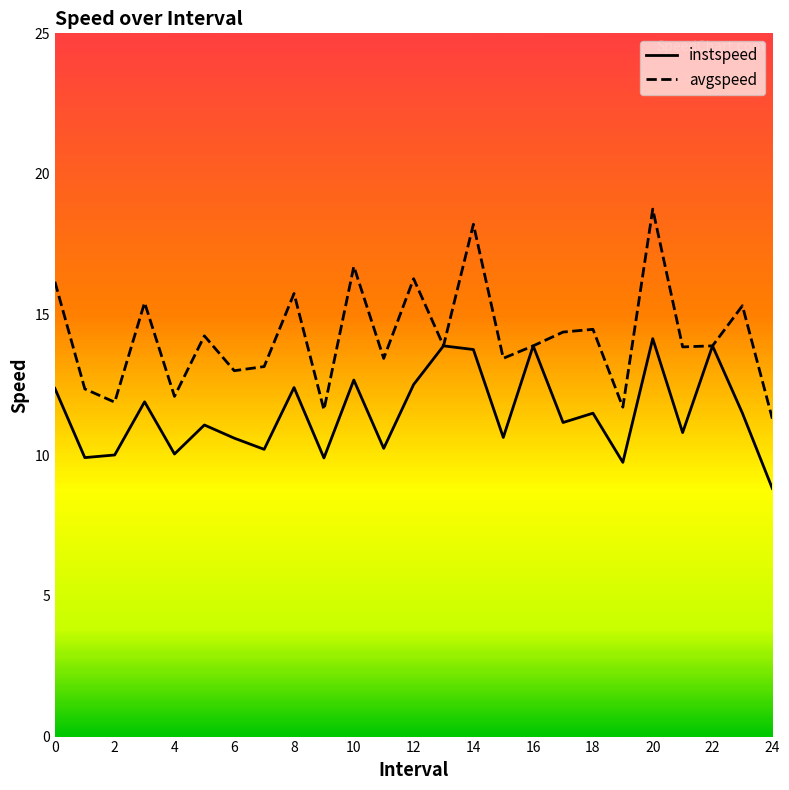

Which series has the largest range (max minus min)?

avgspeed